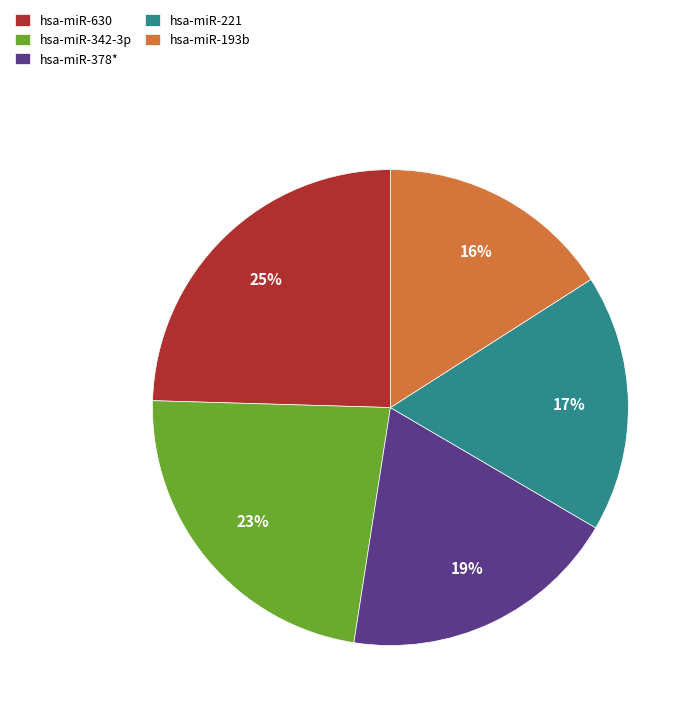

How many segments does this pie chart have?

5